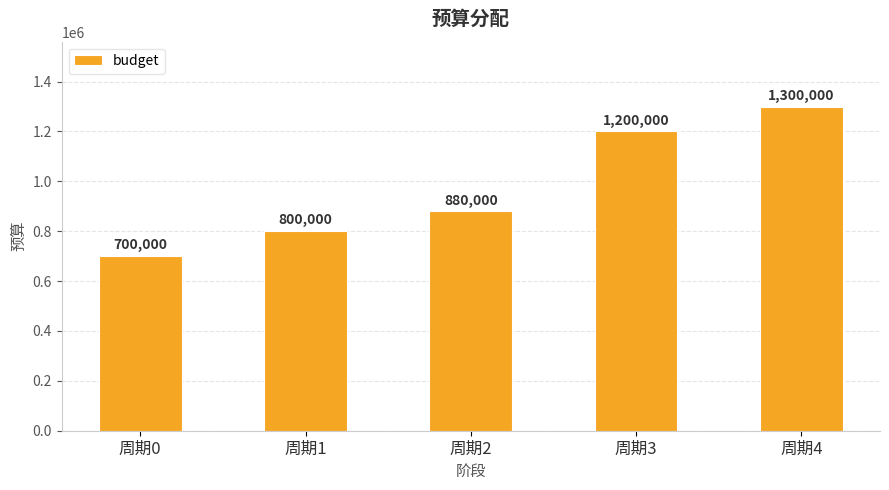

What is the sum of the values at 周期3 and 周期2?

2080000